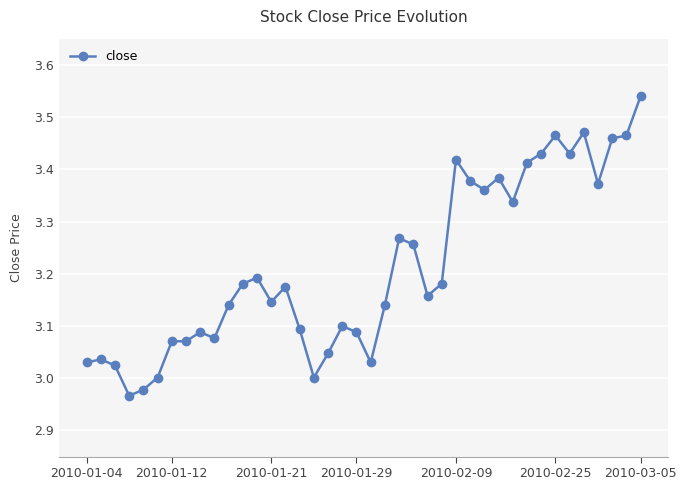

What is the difference between the second highest and second lowest values?

0.5